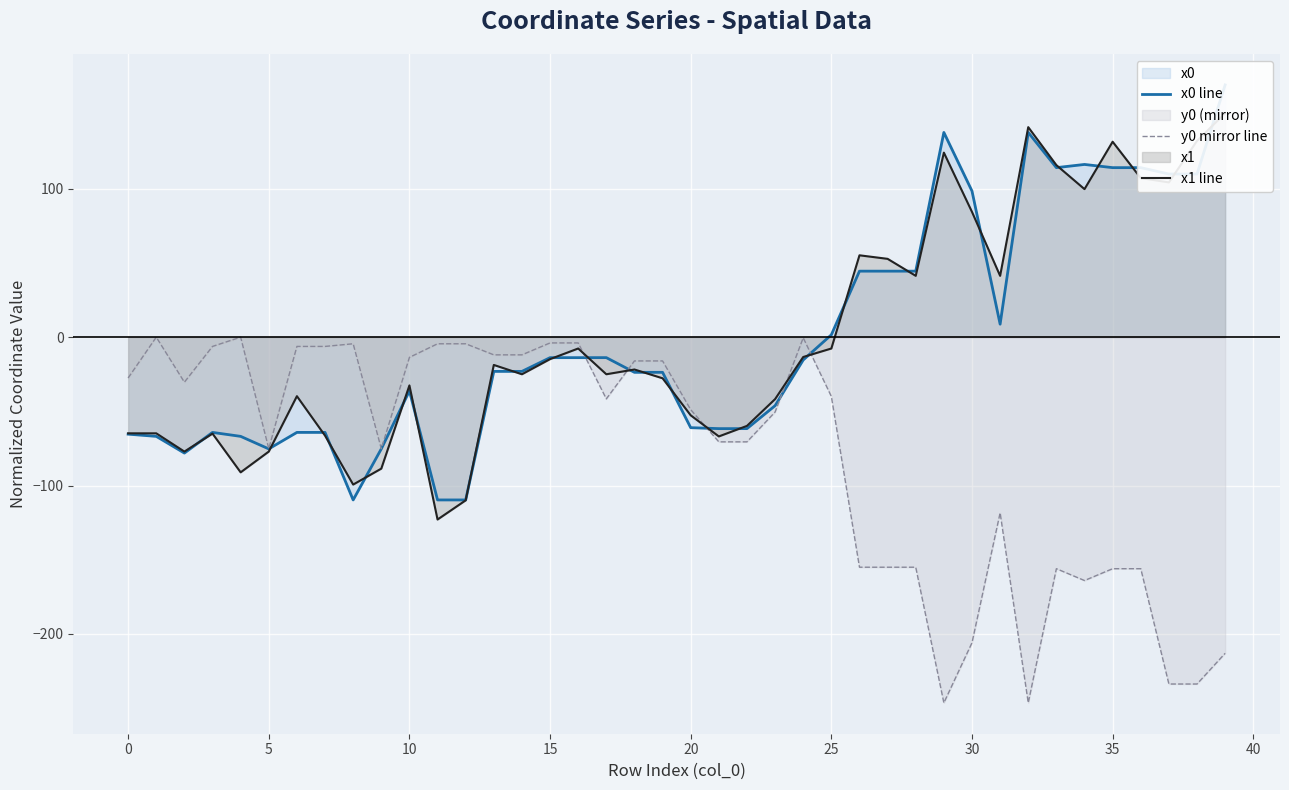

What are all the series names shown in the legend?

x0 line, y0 mirror line, x1 line